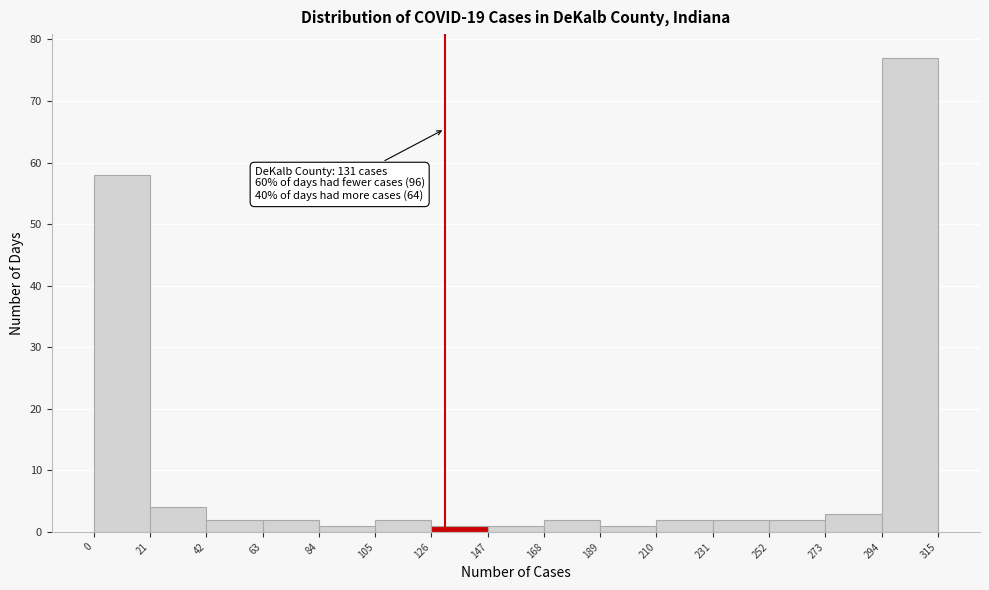

Which range on the x-axis has the tallest bar?

294 to 315